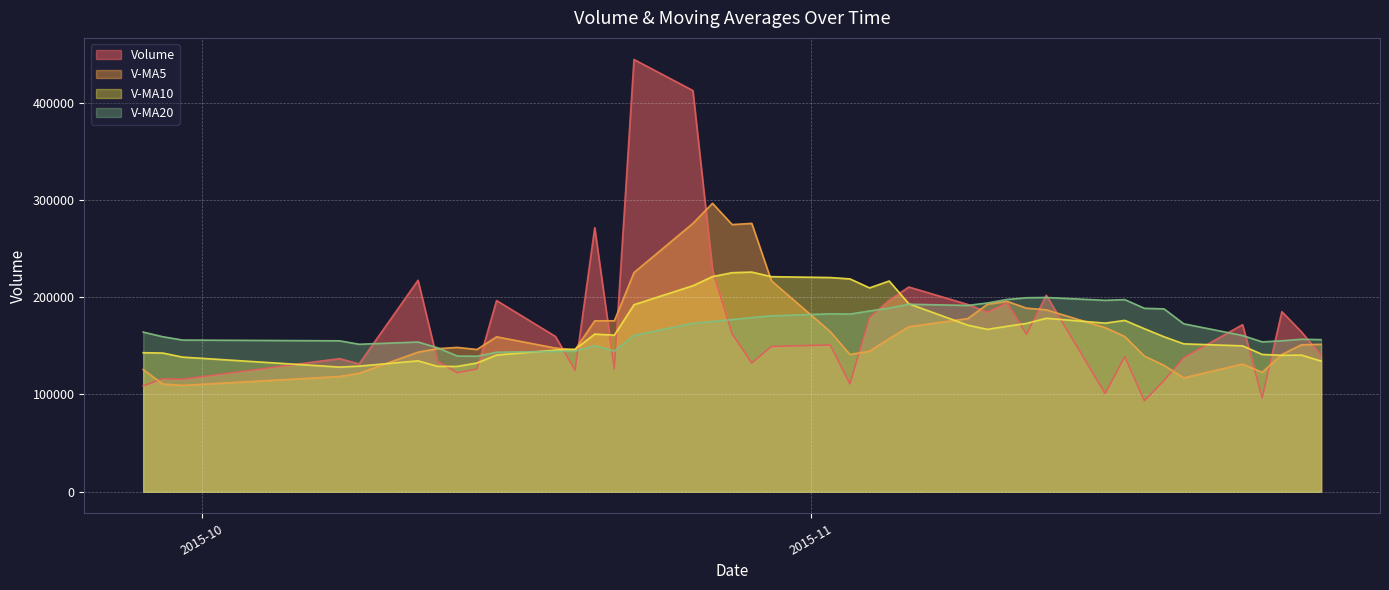

Which has a higher value, 2015-10-26 or 2015-11-17?

2015-10-26